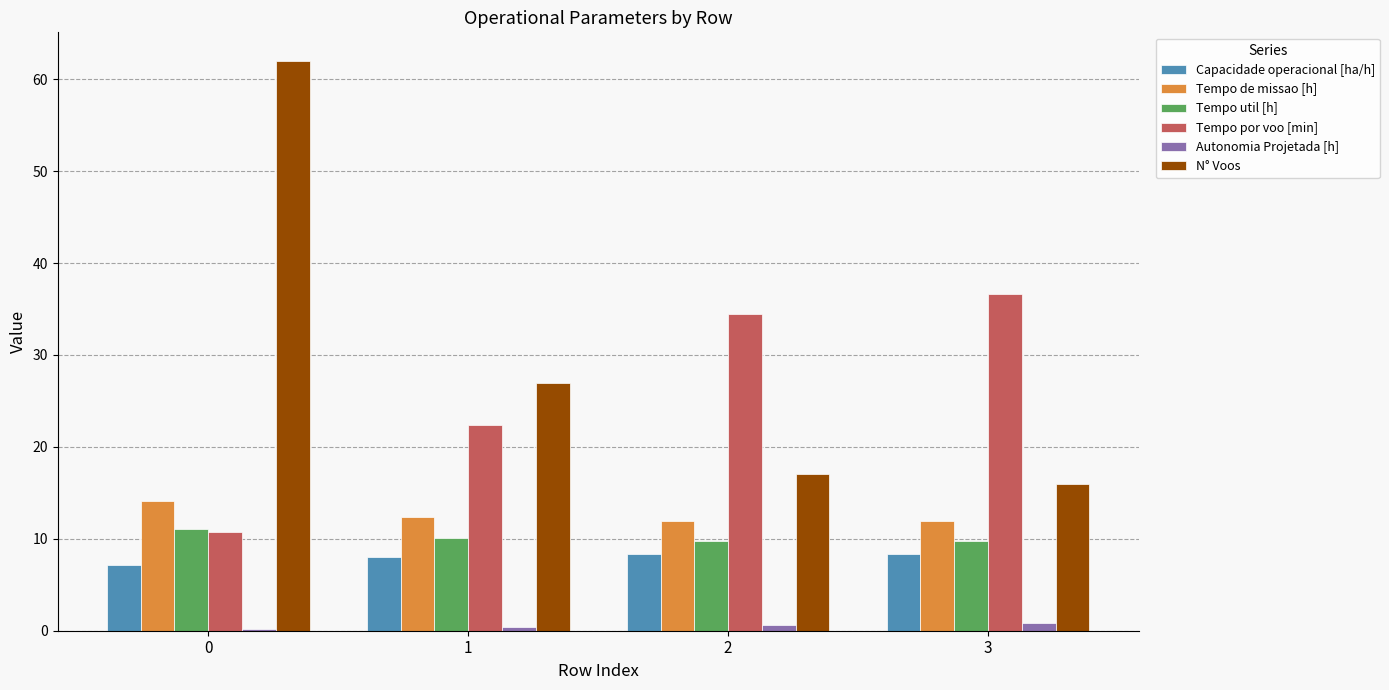

True or false: Tempo util [h] has a value of 3.7 at 2.

False